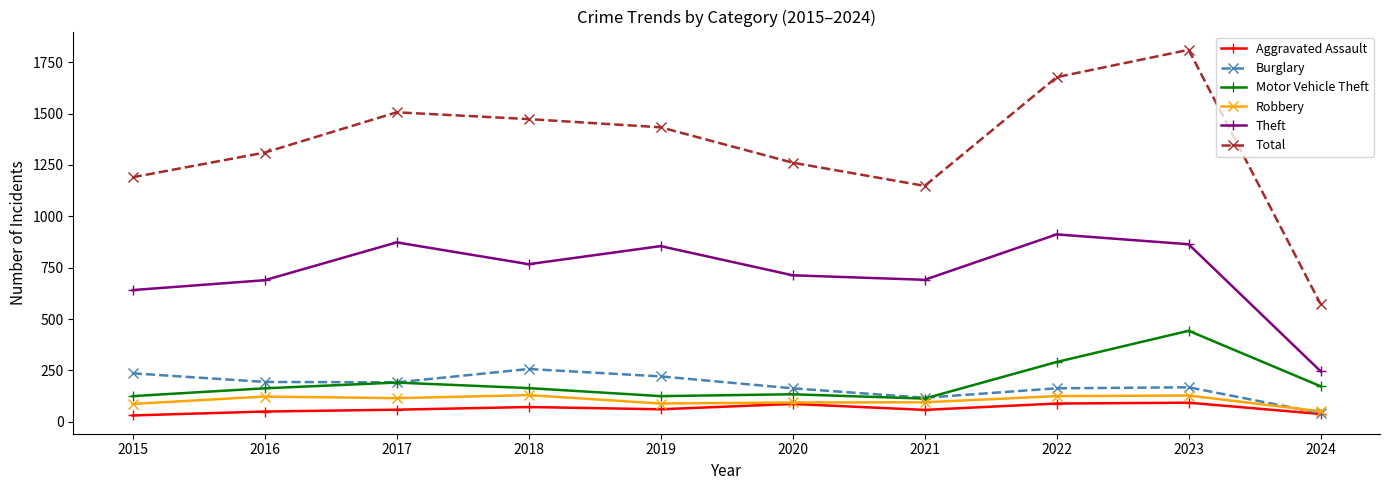

Rank the series by their maximum value, from lowest to highest.

Aggravated Assault, Robbery, Burglary, Motor Vehicle Theft, Theft, Total